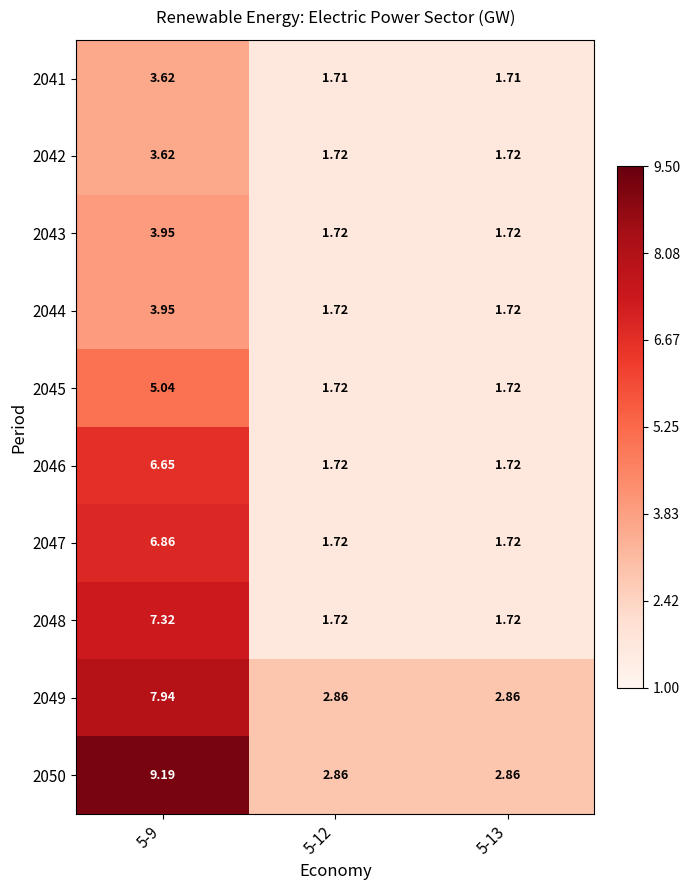

At how many categories does at least one series exceed 8?

1